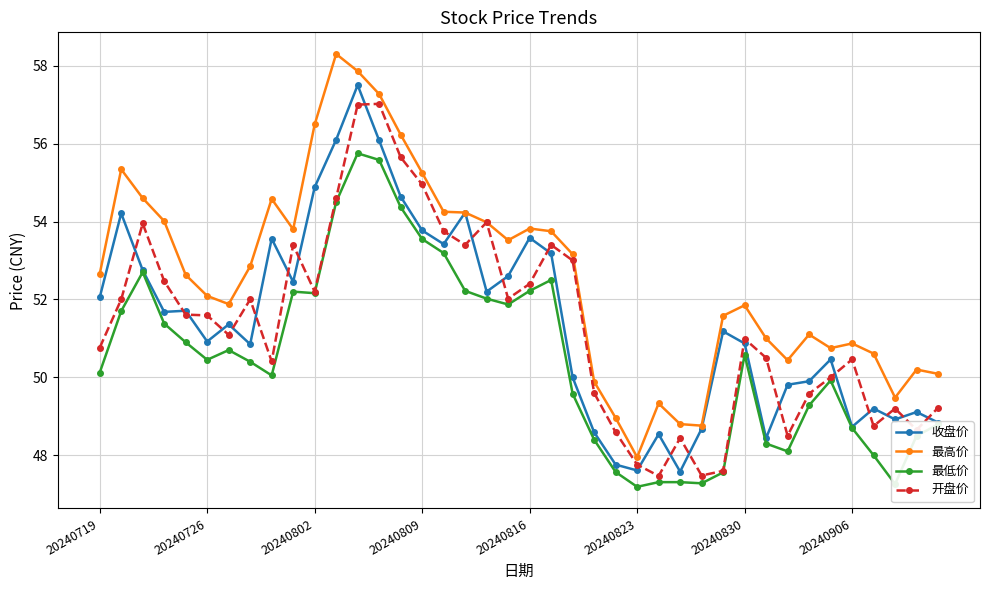

What is the highest value of the 收盘价 series?

57.5